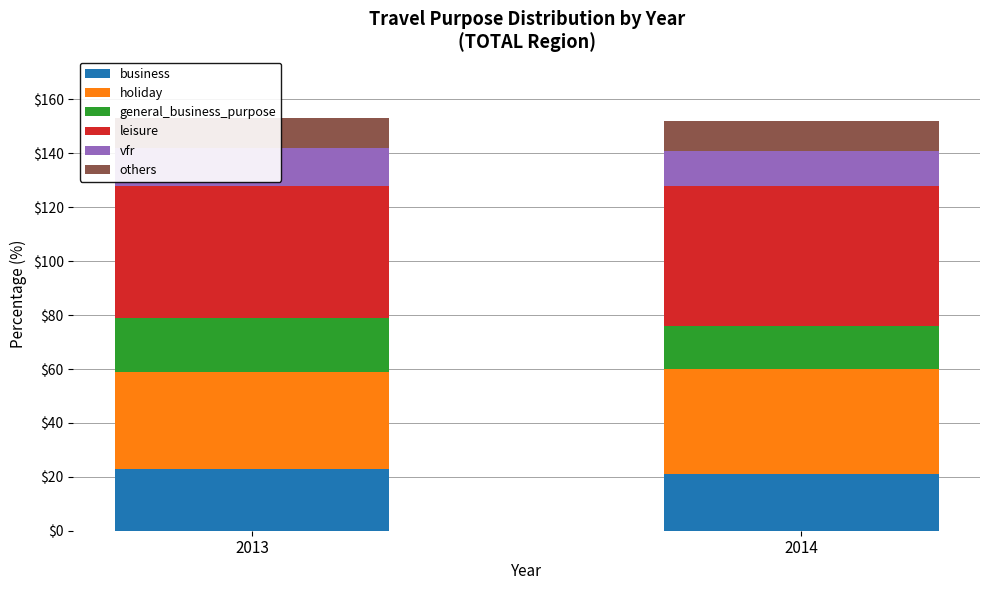

Between 2013 and 2014, which series saw the biggest shift?

general_business_purpose